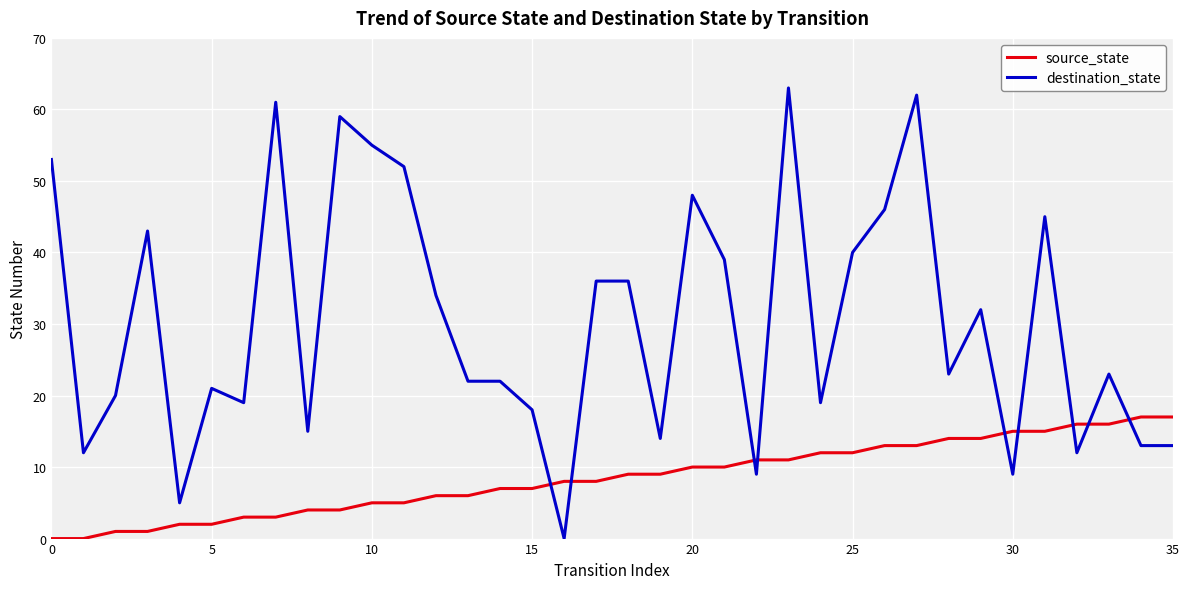

What is the highest value of the source_state series?

17